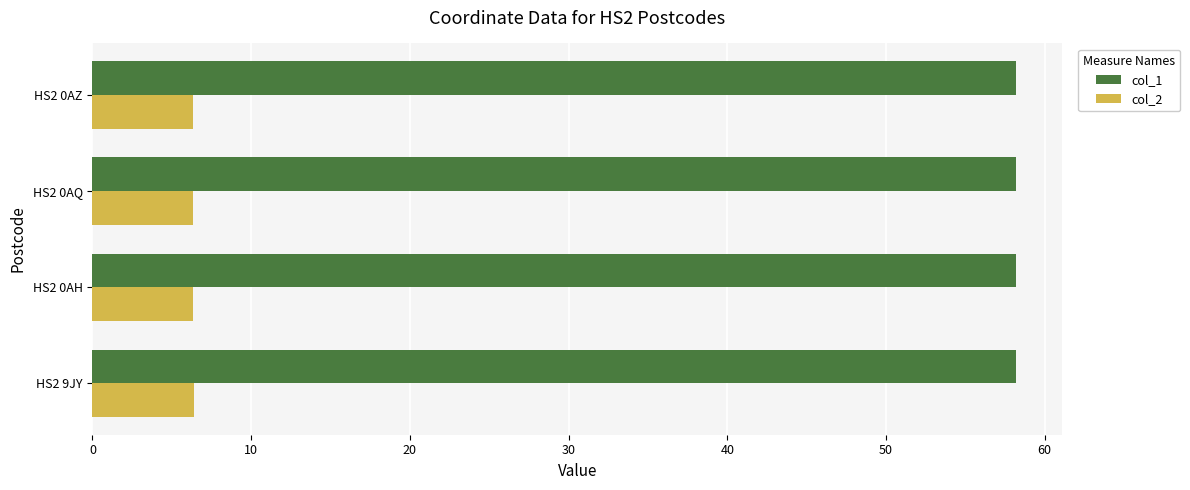

What is the difference between the highest and lowest values at HS2 0AZ?

51.9